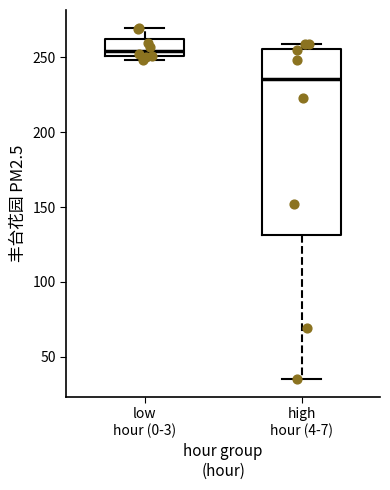

Comparing the boxes themselves (not the whiskers), which one is the tallest?

high hour (4-7)